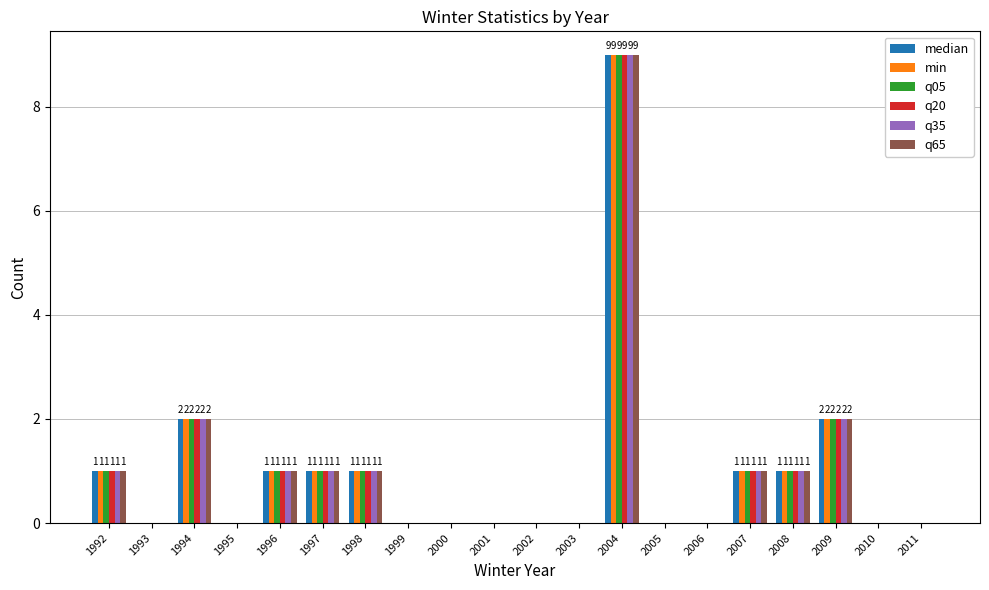

At which category is the sum across all series the highest?

2004